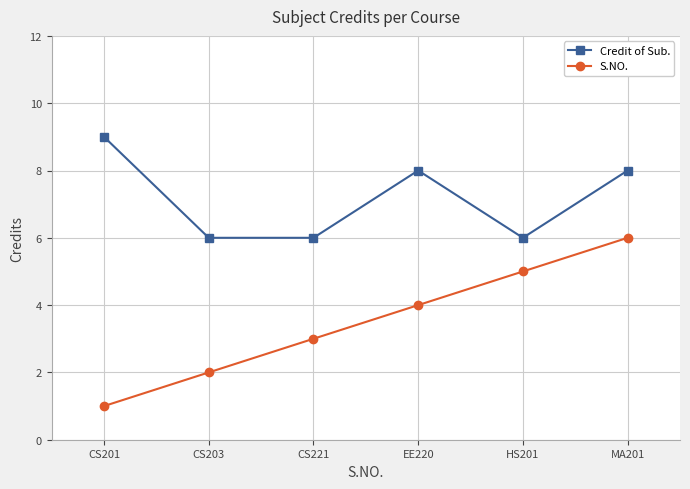

What are all the series names shown in the legend?

Credit of Sub., S.NO.